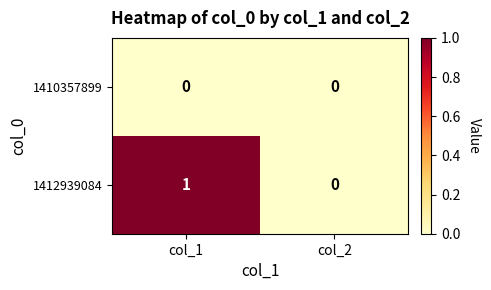

The 1410357899 series shows 0 at col_2. True or false?

True